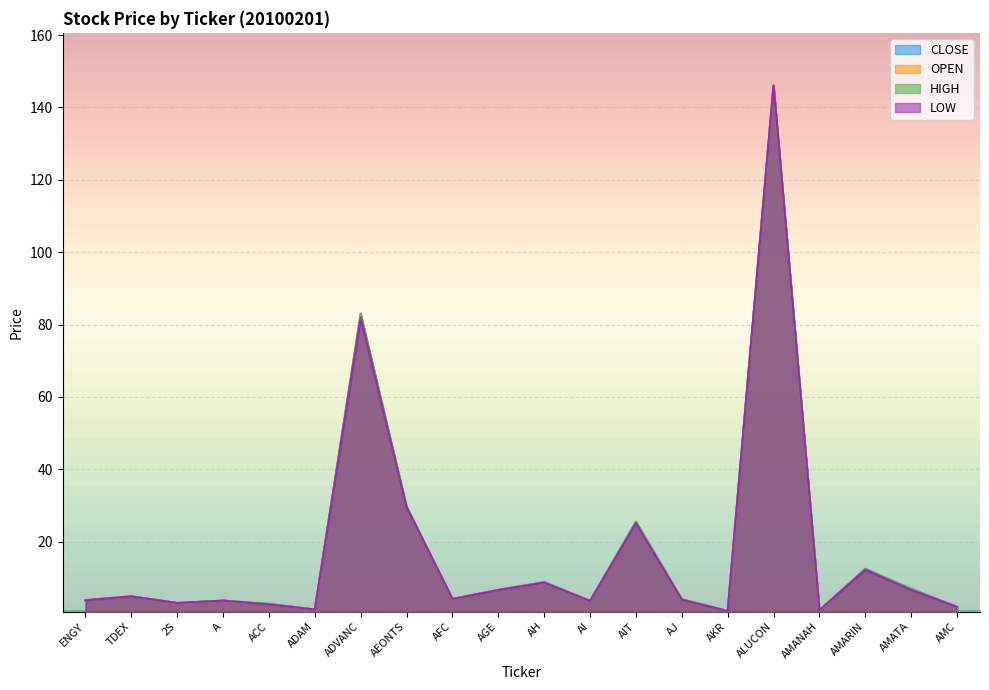

True or false: OPEN has more than 2 points higher than both neighbors.

True